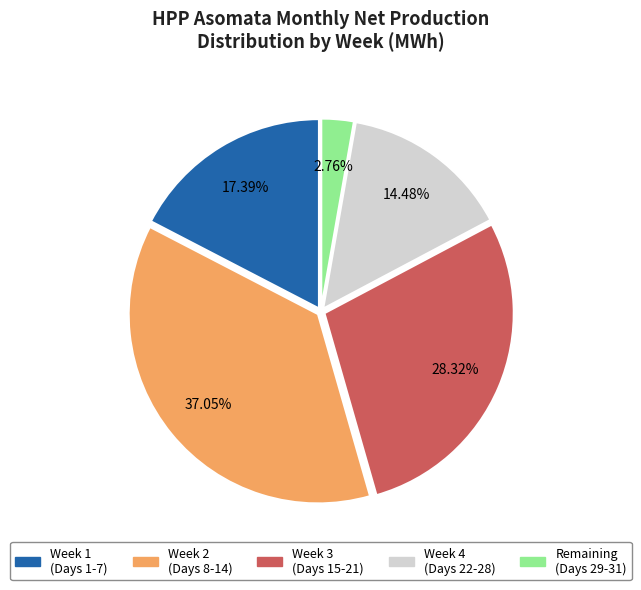

Does any single category account for the majority?

No